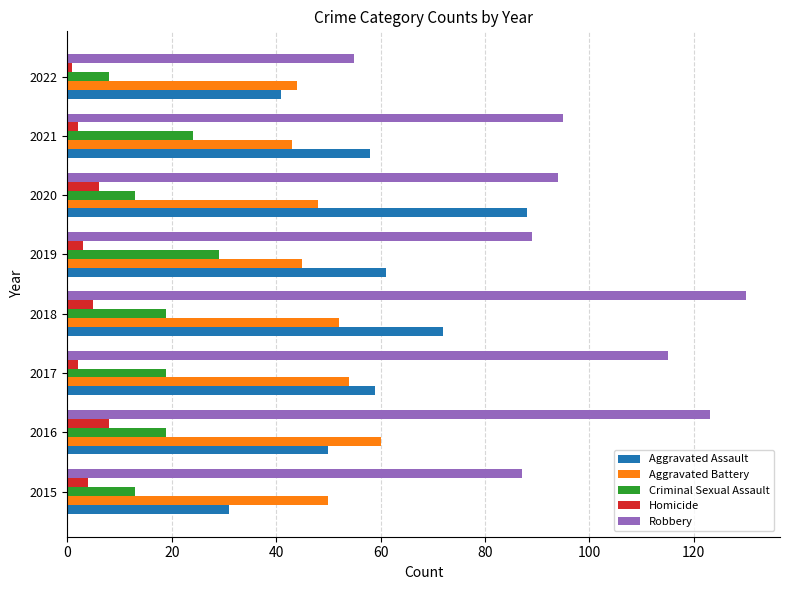

How many values in the Aggravated Assault series are below 59?

4